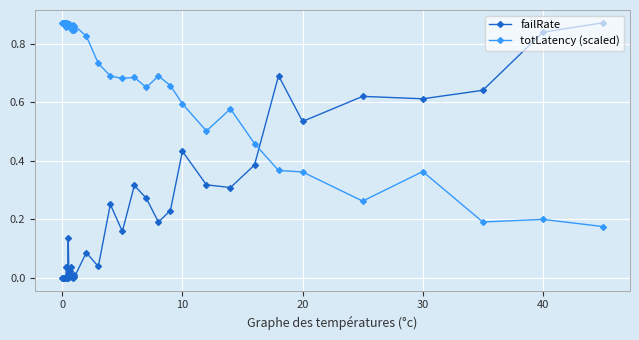

True or false: totLatency (scaled) and failRate intersect in this chart.

True